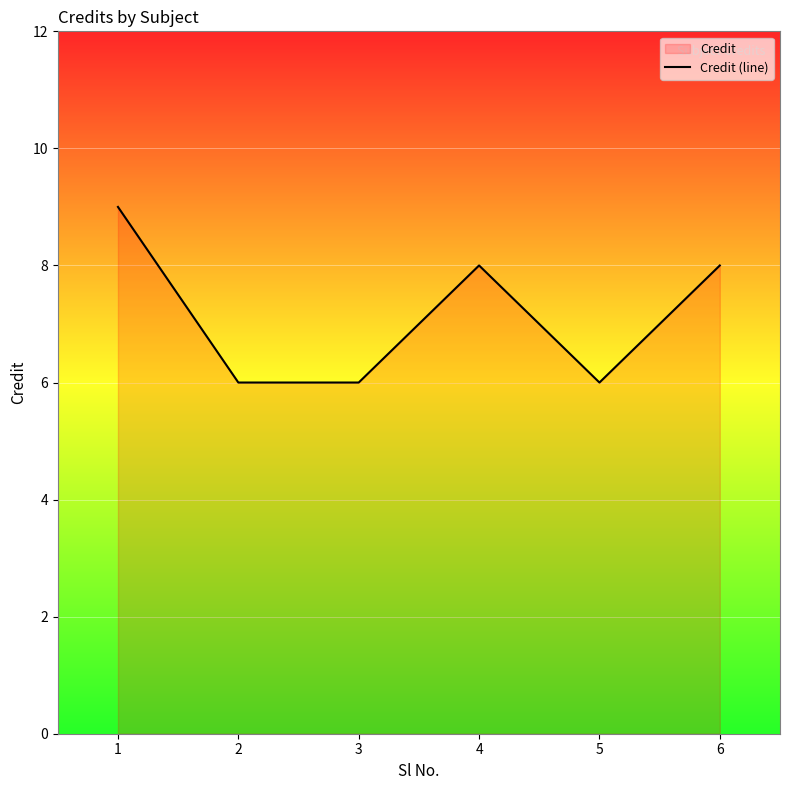

How many points are lower than both their immediate neighbors (excluding endpoints)?

1